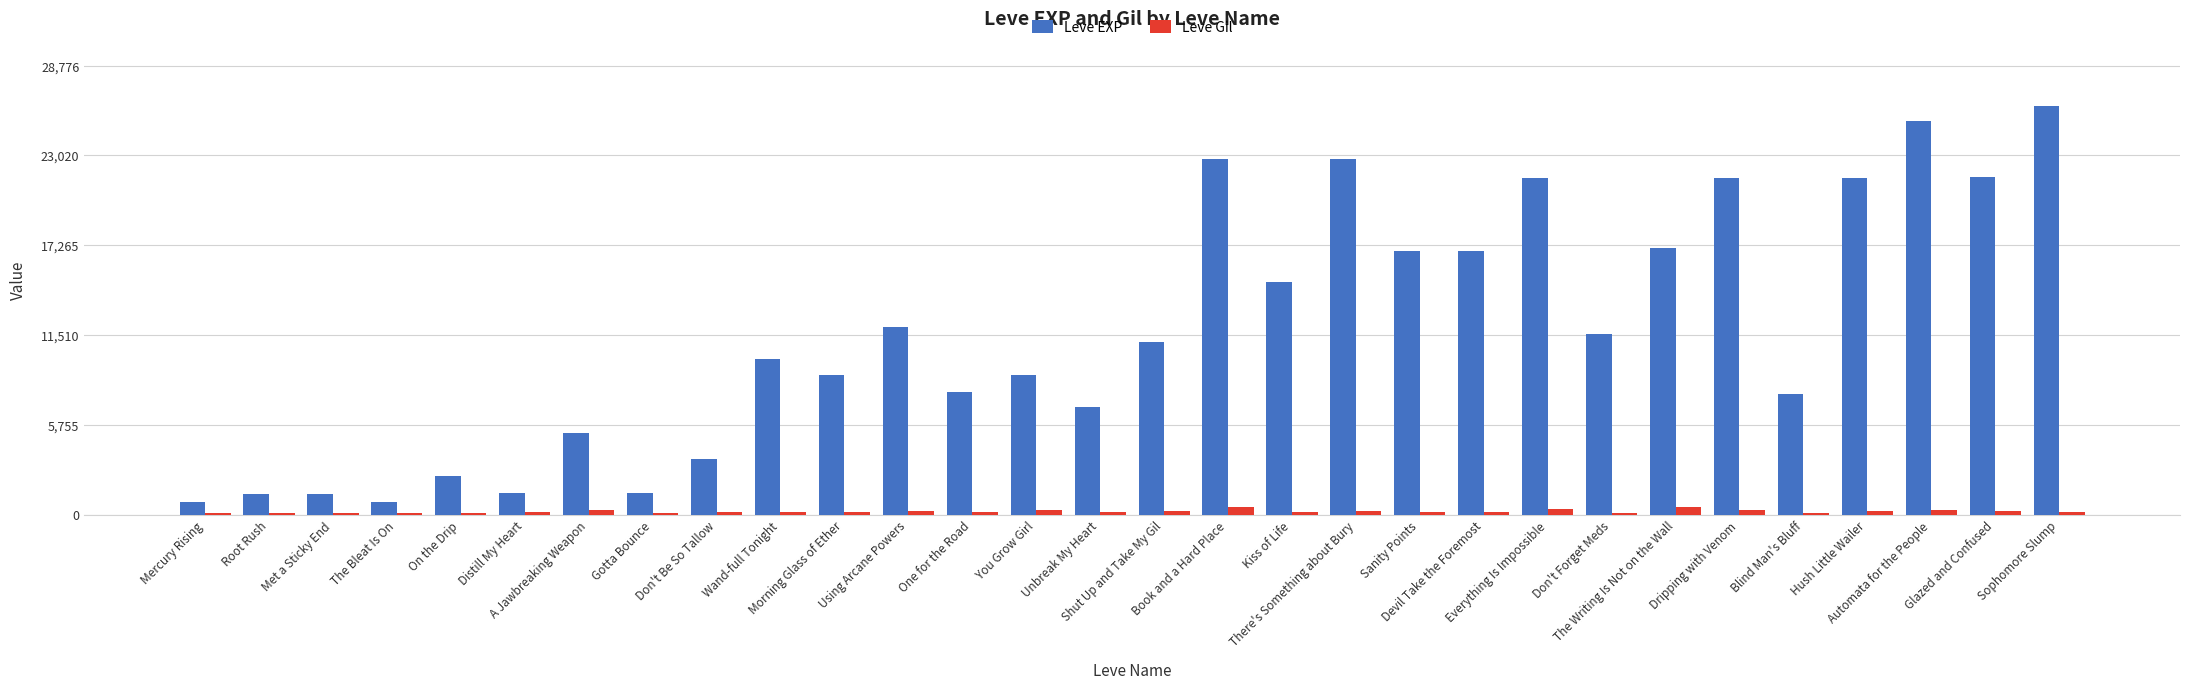

Is the value of Leve Gil at You Grow Girl greater than the value of Leve EXP at Gotta Bounce?

No